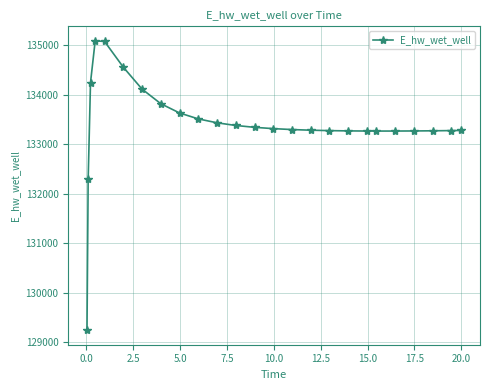

What is the maximum value shown in the chart?

135090.6